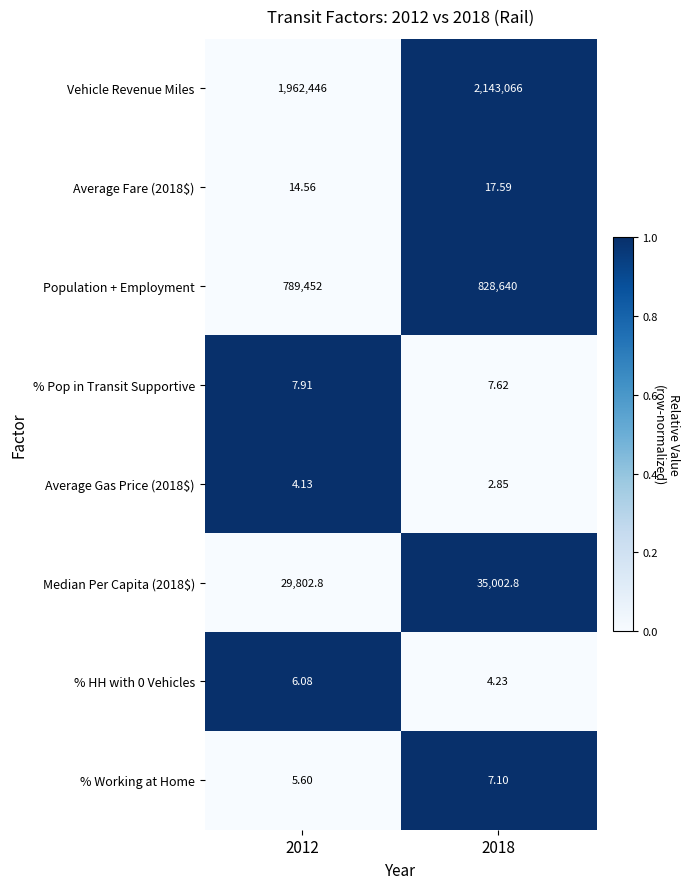

Which series has the largest range (max minus min)?

Vehicle Revenue Miles